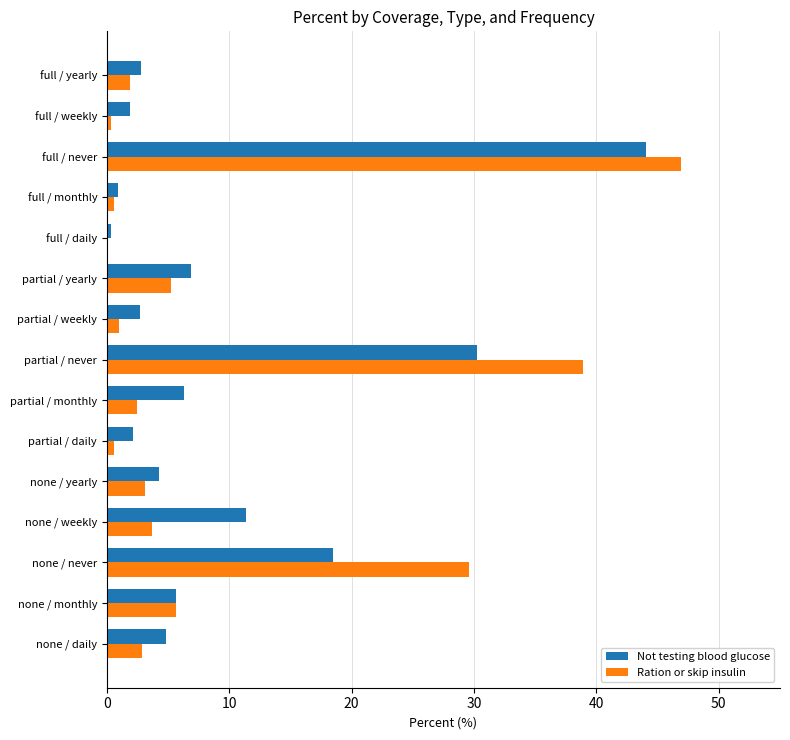

True or false: Ration or skip insulin has a value of 2.9 at partial / yearly.

False